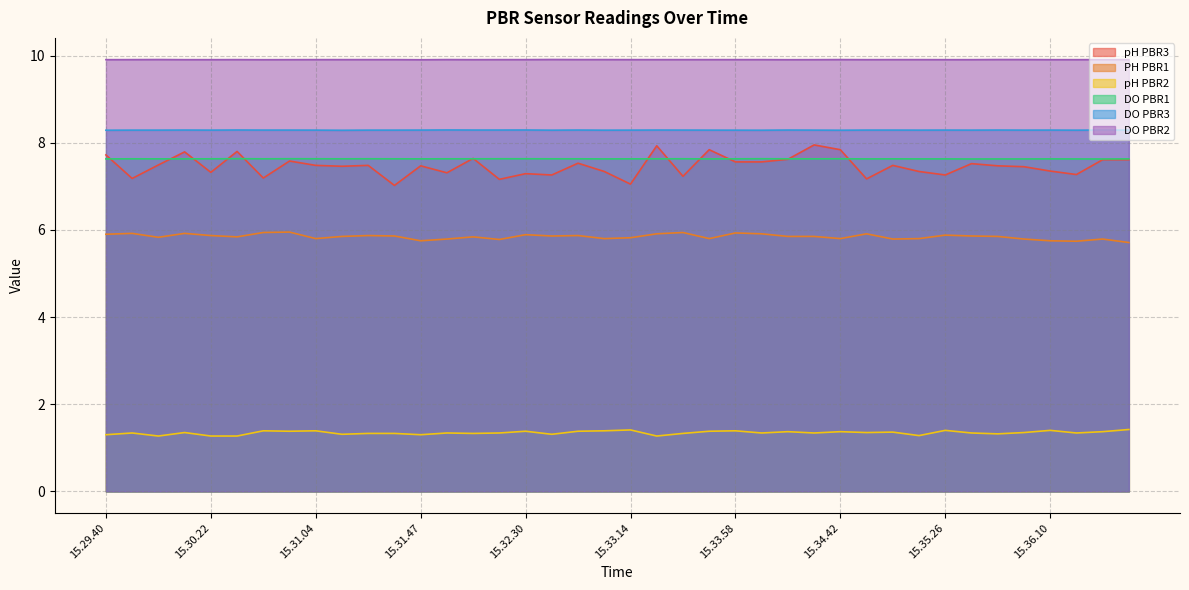

What is the sum of the pH PBR2 values at 15.36.32 and 15.32.09?

2.7